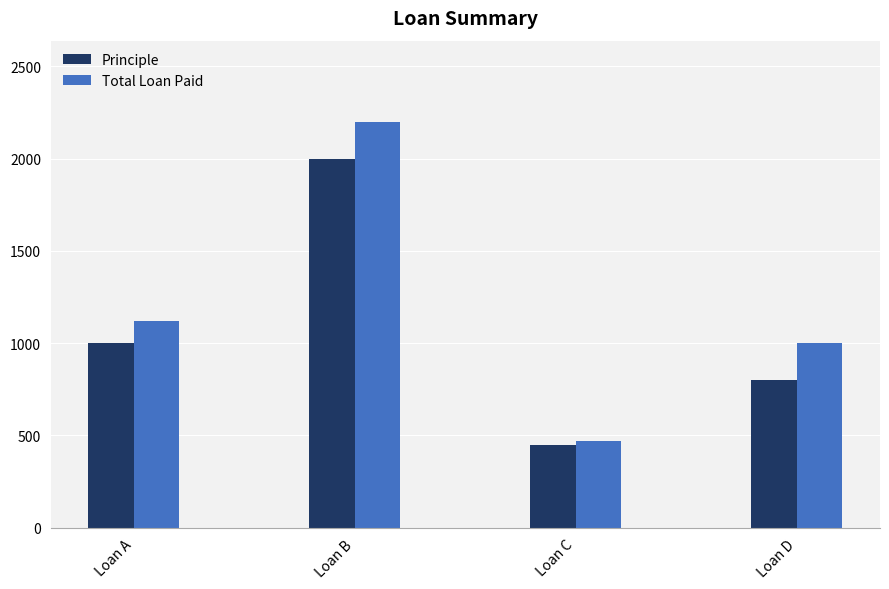

What is the sum of all Total Loan Paid values?

4788